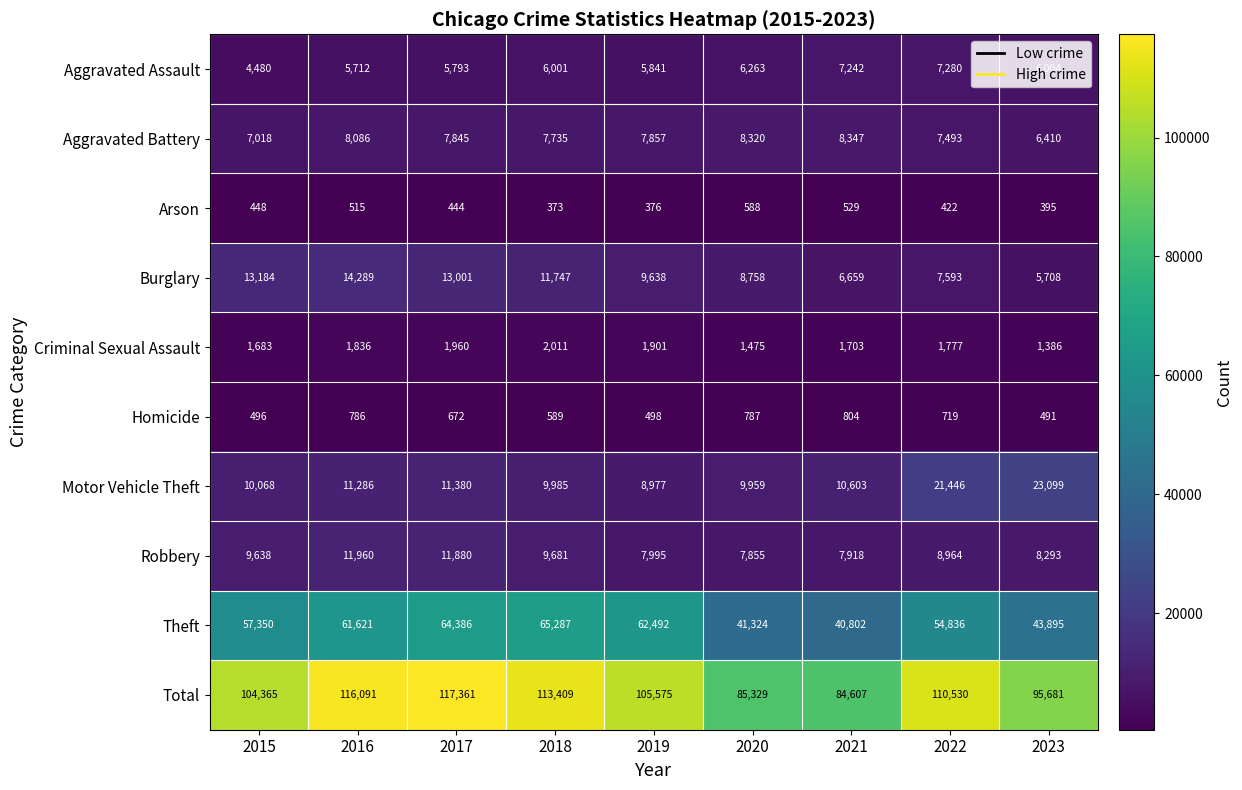

Which category has the lowest value in the Robbery series?

2020